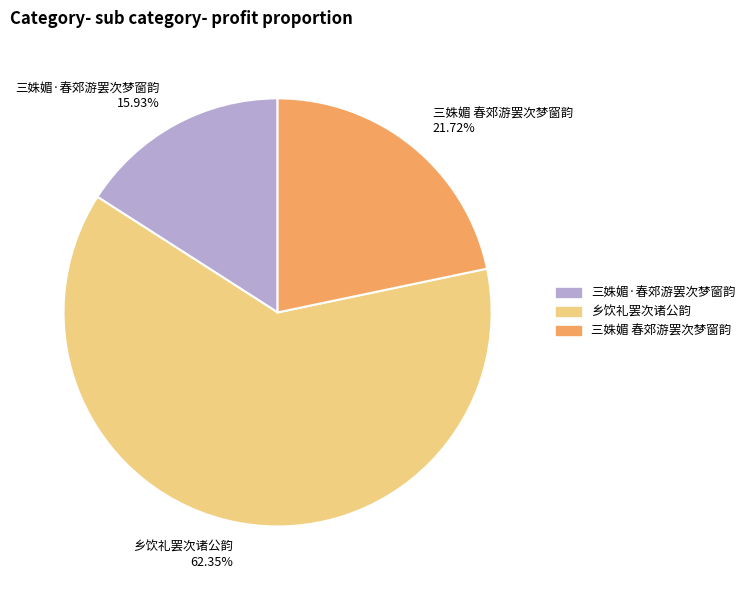

The 三姝媚 春郊游罢次梦窗韵 slice represents 28% of the pie. True or false?

False